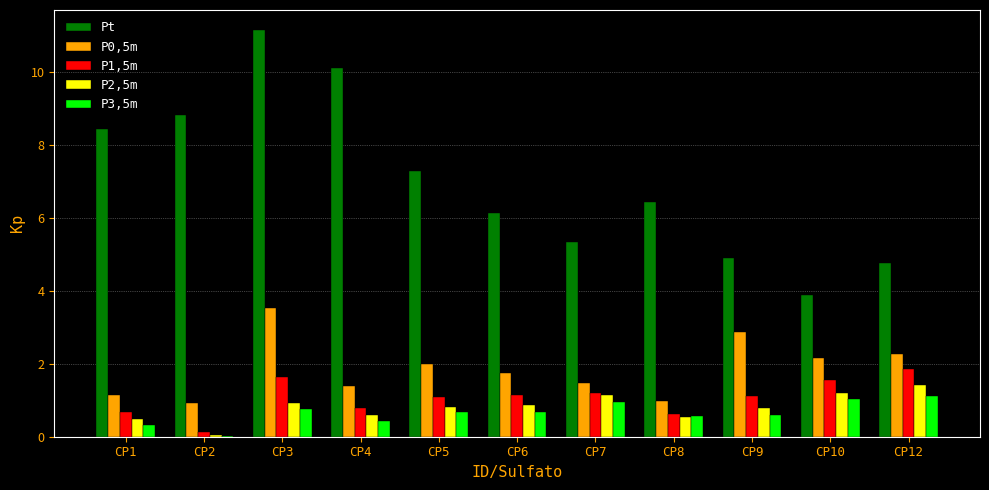

True or false: P2,5m has a value of 0.5 at CP8.

True